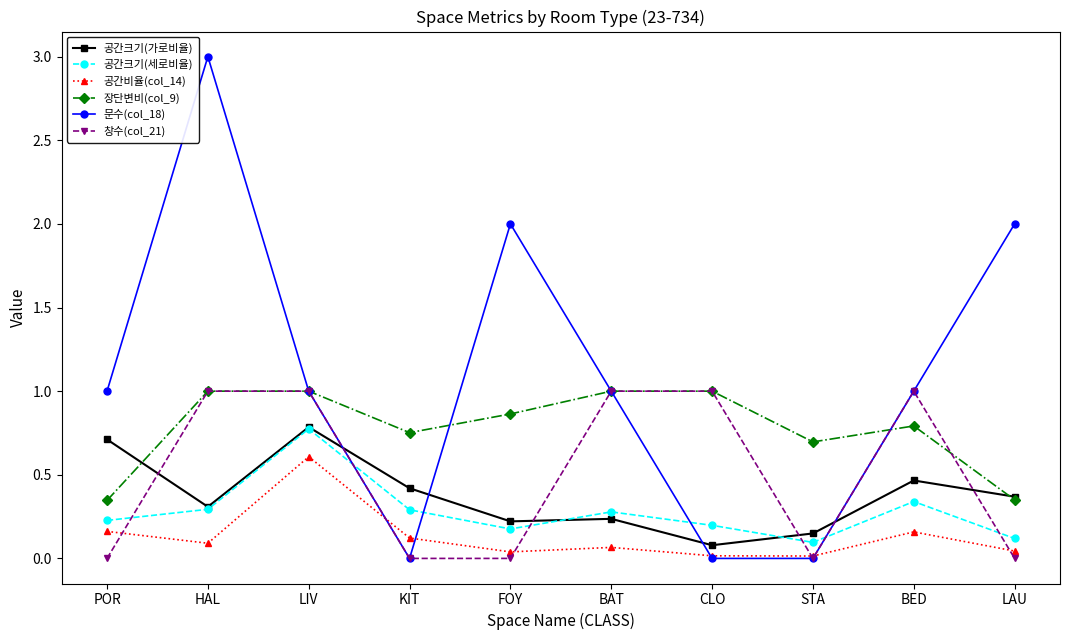

At which category does 문수(col_18) reach its first local peak?

HAL